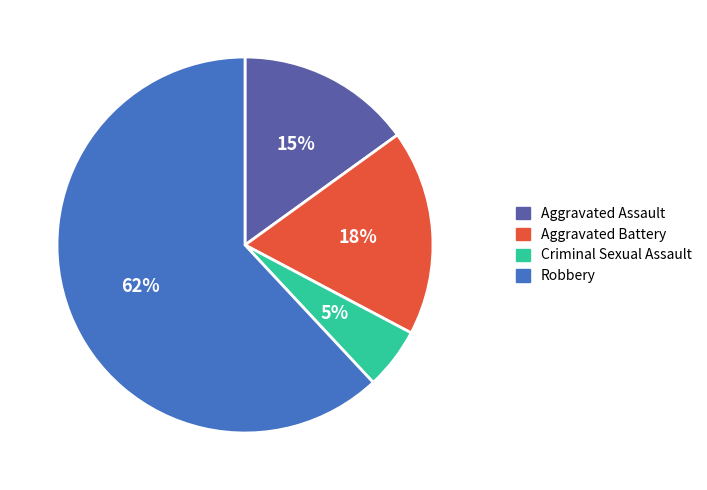

How many segments does this pie chart have?

4